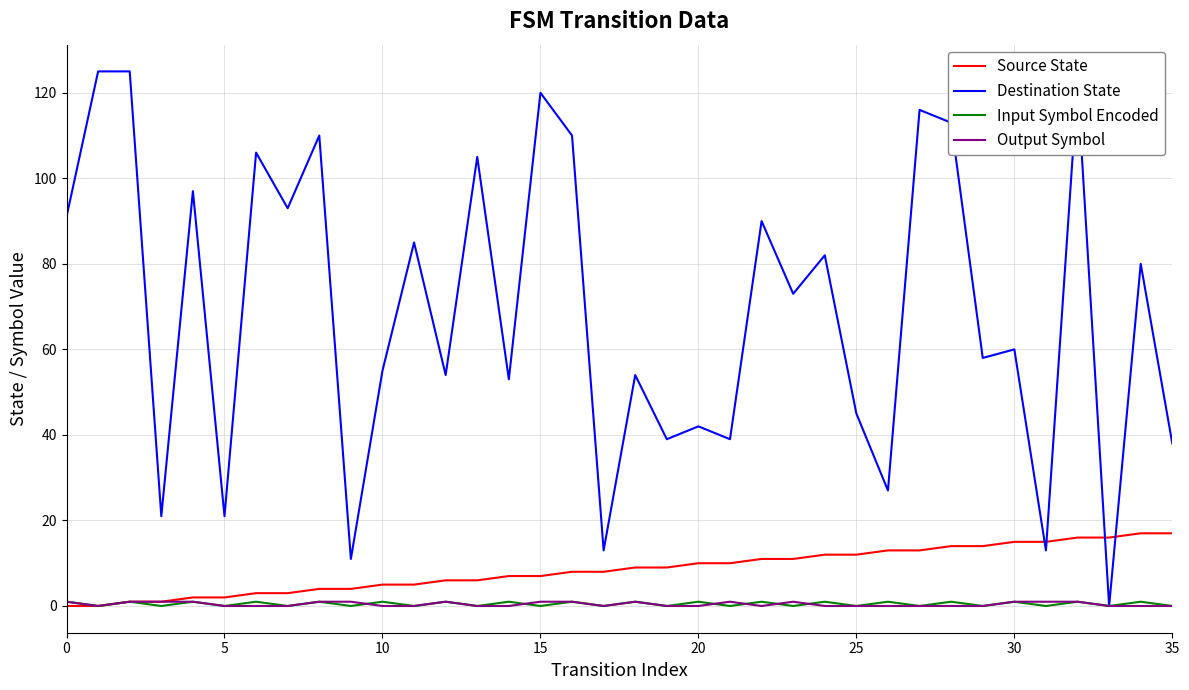

True or false: Source State and Destination State cross at least once.

True